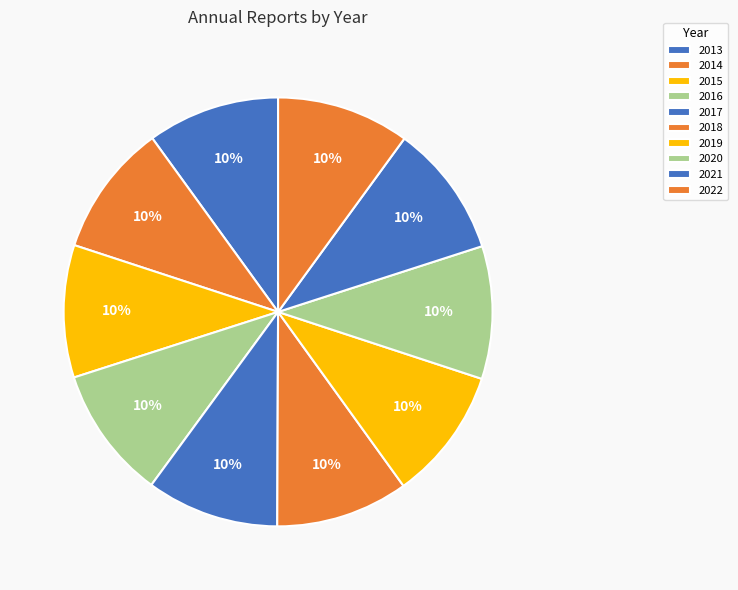

How many segments does this pie chart have?

10